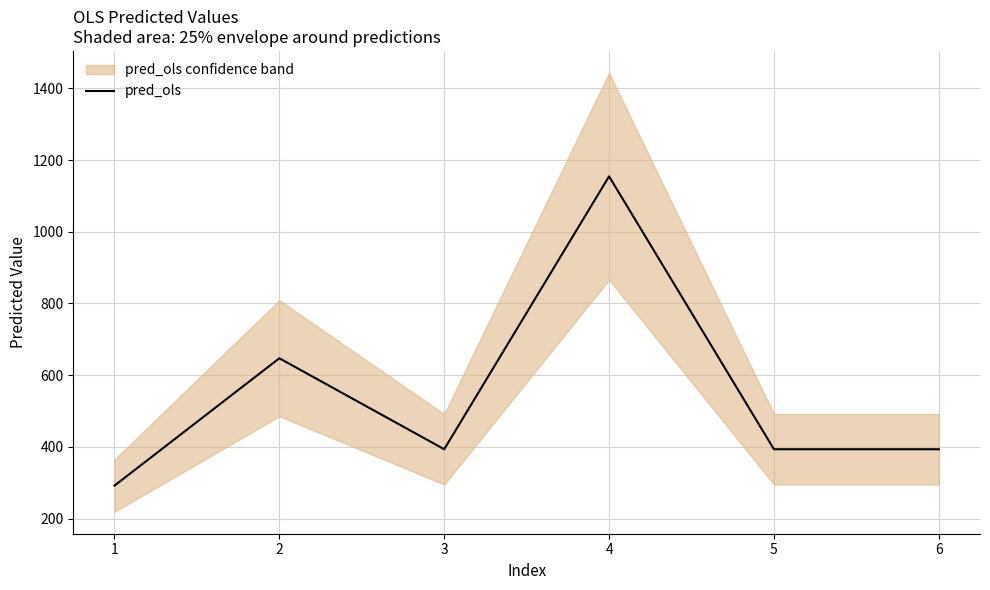

How many lines are shown in the chart?

1